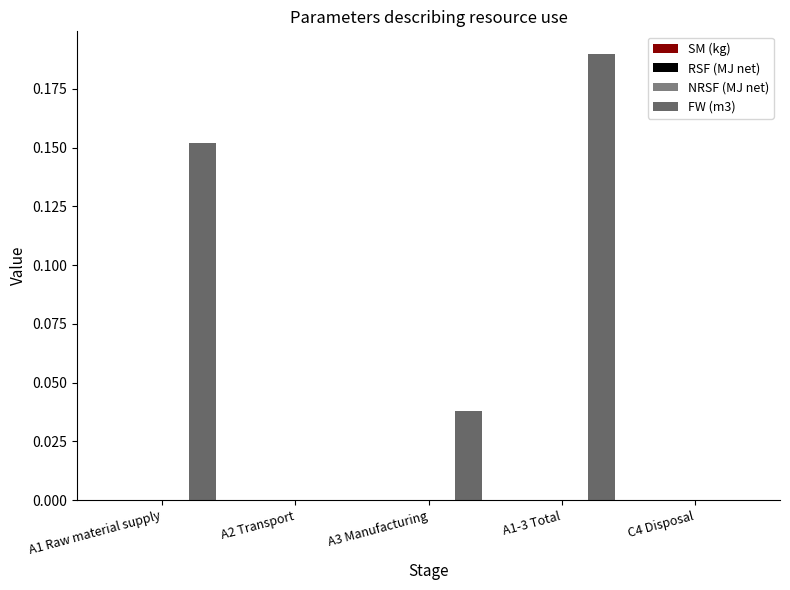

Are the bars horizontal?

No